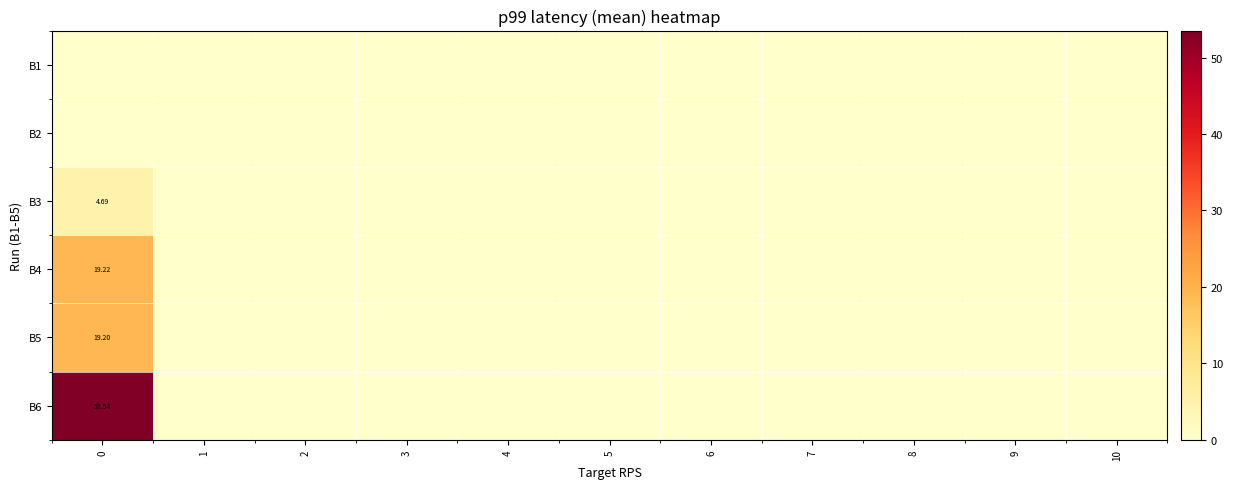

Which series has the largest total across all categories?

B6